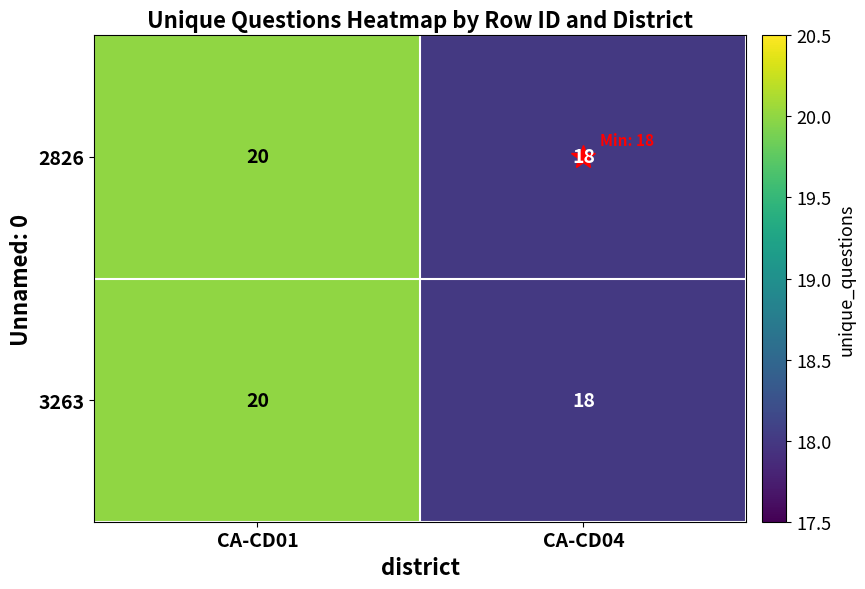

What is the sum of the 2826 values at CA-CD04 and CA-CD01?

38